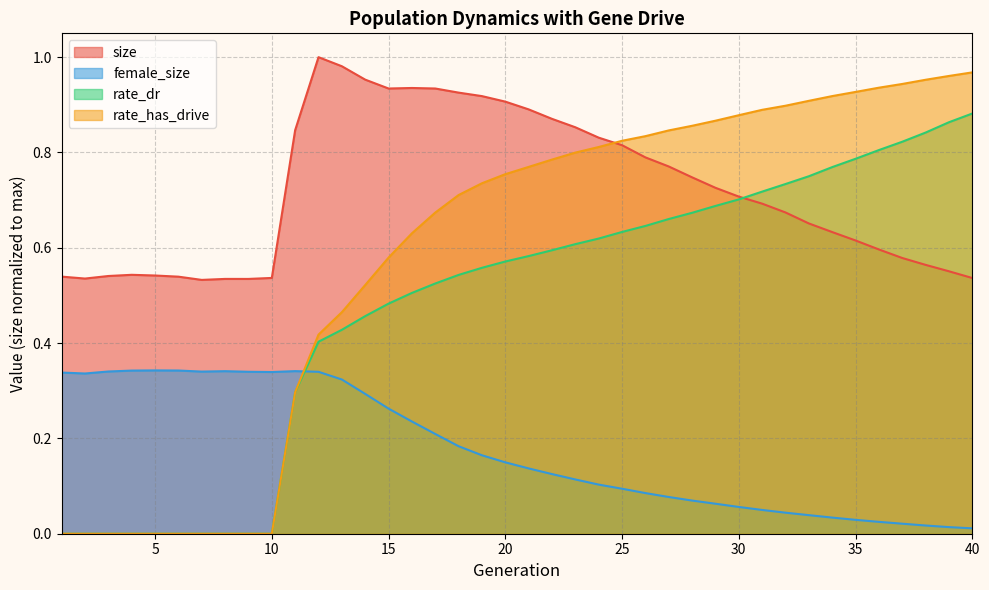

What is the difference between the size values at 29 and 19?

0.2